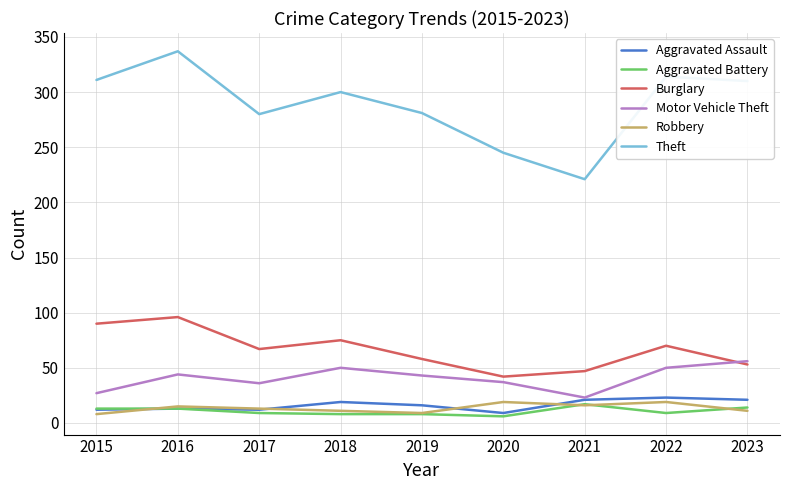

Which series has the largest range (max minus min)?

Theft